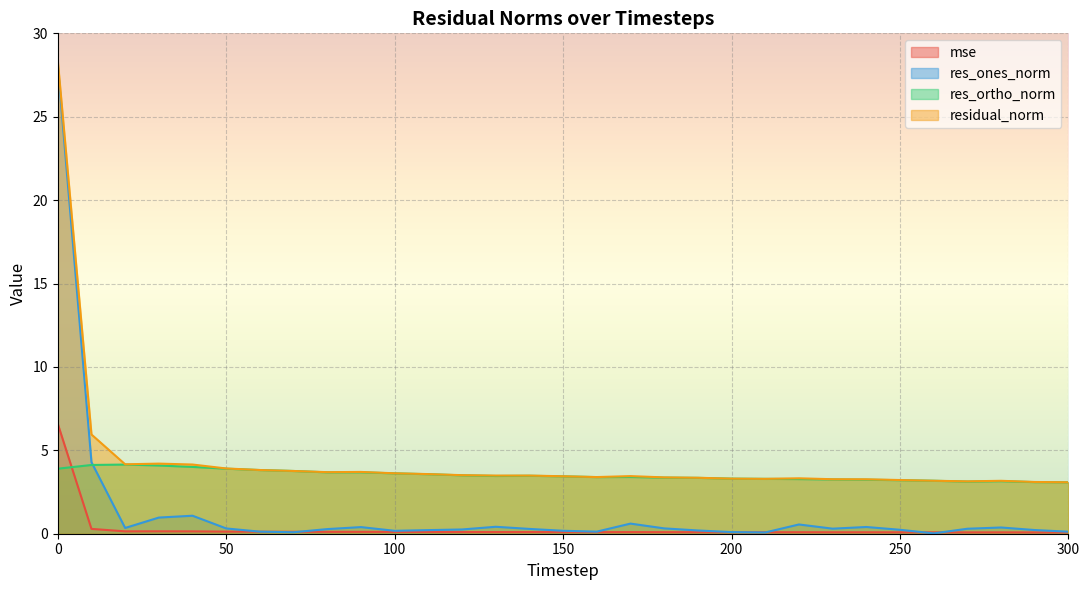

Is it true that residual_norm equals 4.2 at 30?

True